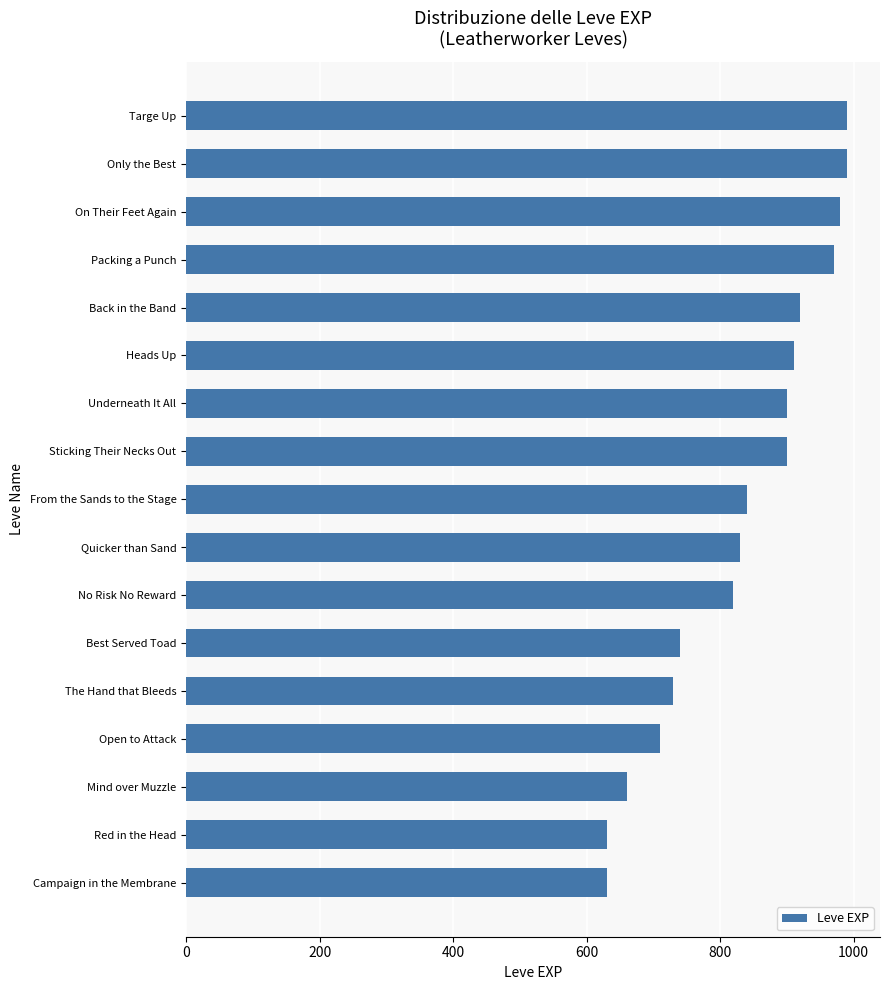

Reading bottom to top, transcribe all the data shown in this chart.

630	630	660	710	730	740	820	830	840	900	900	910	920	970	980	990	990